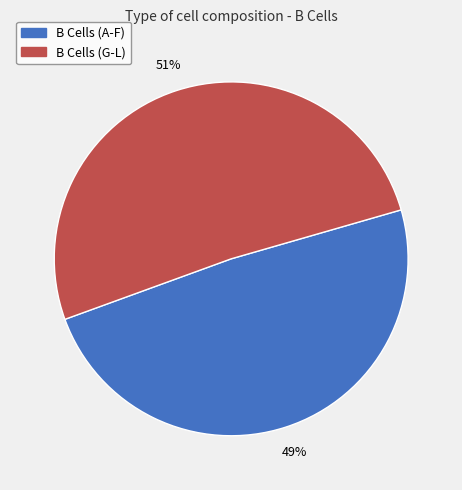

Count the number of slices in the pie.

2